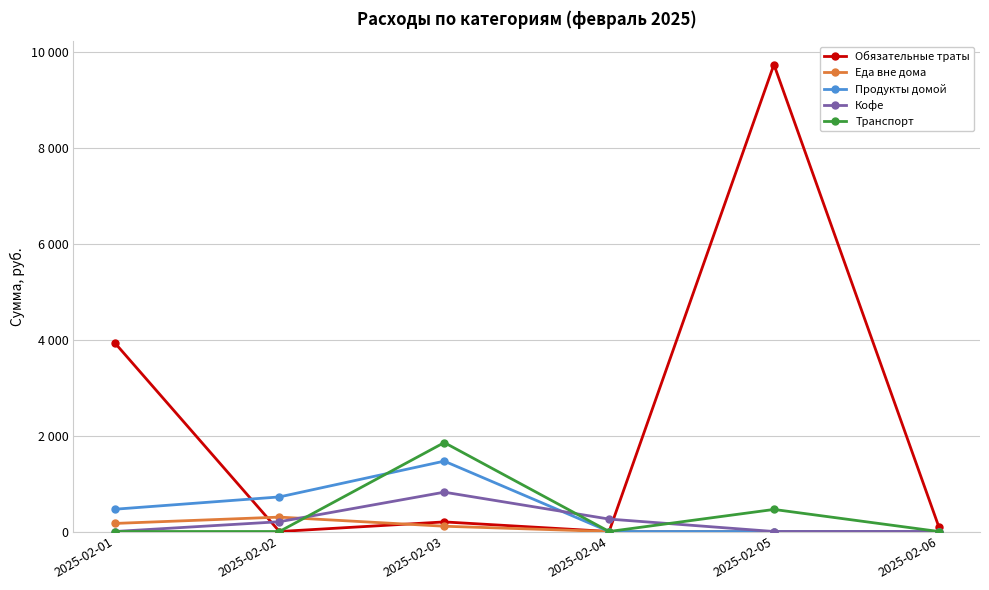

At which category does Еда вне дома reach its first local peak?

2025-02-02